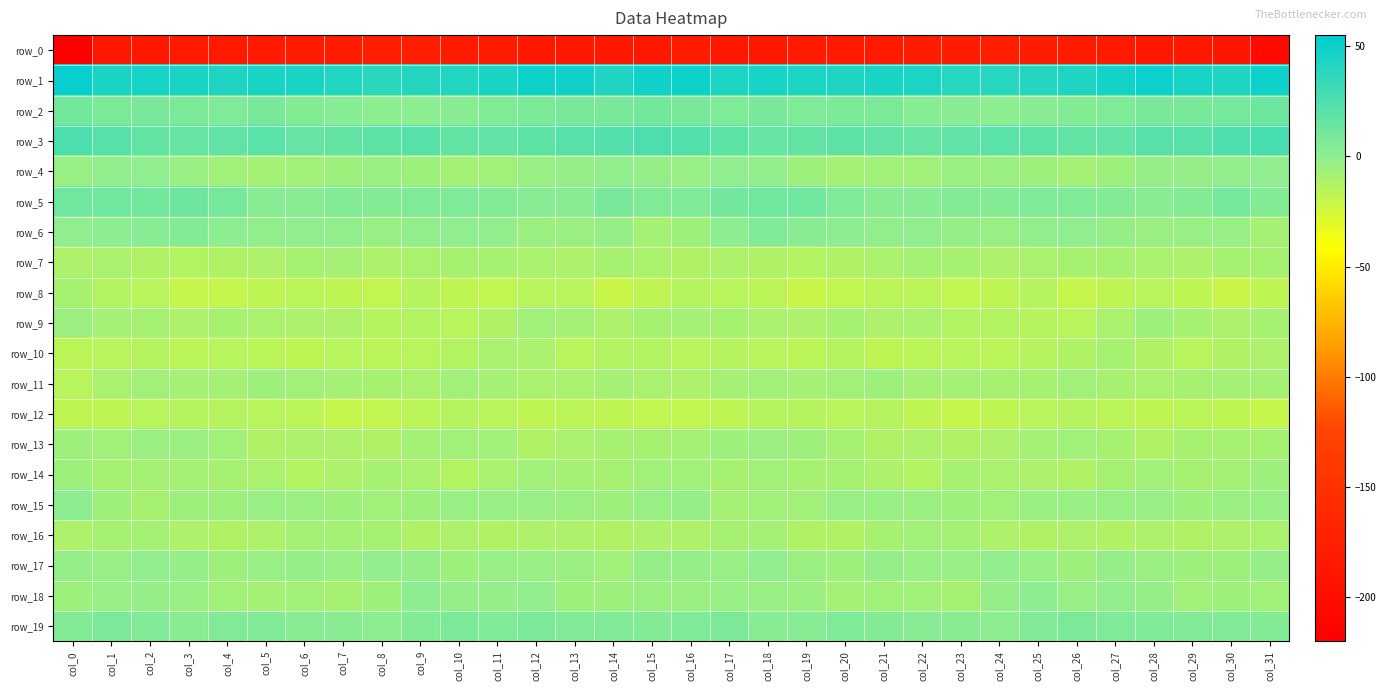

Reading left to right, what are all the values shown in this chart?

row_0: -218.1	-185.6	-187.7	-183.0	-182.8	-183.4	-181.2	-179.7	-177.3	-177.4	-180.6	-182.2	-185.4	-185.3	-187.2	-185.1	-181.1	-186.1	-186.4	-182.2	-183.3	-183.1	-180.1	-179.0	-176.5	-178.5	-181.6	-183.3	-185.8	-185.4	-188.4	-206.3
row_1: 50.9	45.0	45.4	44.4	42.2	44.6	44.3	41.0	38.5	40.4	42.0	45.3	49.5	47.7	42.7	47.8	48.8	44.1	45.5	43.2	42.7	44.9	43.4	39.6	39.1	40.9	43.0	46.9	49.9	45.3	43.0	48.9
row_2: 10.4	7.0	8.0	7.5	6.4	8.1	4.1	2.8	0.5	1.2	2.3	4.8	7.3	8.3	8.6	10.5	8.1	6.6	8.5	6.6	7.0	7.0	3.1	2.2	0.4	1.3	3.6	5.9	7.8	8.0	9.3	13.0
row_3: 25.0	21.0	16.8	16.0	18.3	20.0	16.0	16.8	18.7	21.2	16.7	17.7	18.9	21.5	22.6	25.9	23.4	19.2	15.9	16.7	19.5	18.4	15.8	17.5	20.0	19.4	17.2	17.6	20.7	20.9	24.5	27.4
row_4: -3.3	-0.9	0.1	-4.0	-7.2	-7.5	-6.8	-5.3	-4.1	-5.3	-7.6	-6.3	-3.8	-2.3	-1.8	-2.1	-3.9	0.1	-1.6	-5.4	-7.8	-7.1	-6.3	-4.6	-4.6	-6.1	-7.4	-5.6	-2.8	-2.4	-1.1	-0.8
row_5: 11.3	11.2	10.6	12.1	9.0	2.6	2.2	4.2	3.5	4.6	6.0	4.0	3.0	2.2	8.8	5.3	5.3	10.5	11.0	11.8	6.1	1.8	3.1	4.1	3.5	5.9	5.0	3.7	2.1	4.5	9.1	3.6
row_6: -0.7	0.7	3.2	3.8	0.8	-1.4	-0.8	-1.0	-4.0	-1.7	-0.6	-1.5	-4.3	-4.6	-2.4	-7.8	-5.2	0.5	4.8	2.2	0.2	-1.9	-0.4	-2.3	-3.2	-1.2	-0.7	-2.5	-5.1	-3.5	-3.3	-8.2
row_7: -10.7	-9.9	-11.9	-13.0	-12.5	-10.6	-8.4	-7.7	-11.3	-9.8	-9.4	-9.4	-9.5	-10.8	-9.4	-10.3	-11.7	-10.8	-12.3	-13.0	-11.8	-9.8	-7.8	-9.1	-11.0	-9.5	-9.3	-9.2	-10.0	-10.7	-8.6	-9.3
row_8: -8.5	-13.6	-15.8	-19.5	-19.8	-18.0	-16.0	-17.1	-18.3	-14.6	-18.0	-18.5	-15.7	-15.6	-20.7	-17.3	-14.2	-15.4	-16.5	-20.7	-18.9	-16.9	-16.1	-18.1	-17.1	-14.6	-19.4	-17.2	-15.0	-17.8	-20.3	-17.0
row_9: -4.7	-8.2	-9.2	-10.7	-9.2	-10.0	-10.8	-11.5	-14.1	-13.0	-15.8	-12.4	-6.3	-7.6	-10.8	-9.4	-8.1	-9.3	-9.6	-10.6	-8.7	-11.0	-10.2	-13.4	-13.5	-13.9	-15.7	-9.6	-5.8	-9.3	-10.7	-8.9
row_10: -16.7	-15.6	-14.4	-16.6	-15.2	-15.9	-17.6	-15.5	-16.3	-15.4	-13.1	-10.0	-10.2	-15.1	-13.3	-12.8	-14.9	-14.6	-15.4	-16.3	-14.8	-17.3	-16.8	-15.5	-16.3	-14.8	-11.8	-9.4	-12.1	-14.9	-12.6	-11.1
row_11: -14.9	-10.3	-6.5	-7.8	-7.7	-6.2	-6.9	-7.9	-8.5	-9.5	-7.3	-8.4	-10.3	-9.5	-7.9	-9.6	-10.6	-8.1	-6.5	-8.3	-7.2	-6.0	-7.8	-7.4	-9.3	-8.9	-6.9	-9.4	-10.4	-8.7	-8.0	-7.8
row_12: -17.8	-17.9	-15.7	-14.1	-14.4	-15.2	-15.9	-19.4	-18.6	-15.9	-14.8	-15.6	-17.9	-16.9	-17.2	-18.4	-18.3	-17.2	-14.6	-14.2	-15.0	-14.8	-17.6	-19.1	-17.5	-15.6	-14.4	-16.7	-17.8	-16.8	-17.6	-19.2
row_13: -5.9	-6.2	-4.2	-5.1	-7.1	-11.7	-11.2	-11.5	-11.9	-8.2	-7.0	-7.2	-12.3	-9.6	-9.1	-9.0	-7.5	-5.4	-4.2	-5.9	-8.5	-12.3	-10.9	-11.8	-10.6	-7.7	-6.6	-9.2	-11.8	-9.1	-9.4	-9.2
row_14: -5.6	-8.7	-7.6	-7.7	-9.3	-10.1	-12.9	-11.1	-9.2	-10.4	-12.9	-10.0	-7.0	-7.8	-8.9	-7.2	-6.3	-8.7	-7.0	-8.8	-9.1	-11.5	-13.1	-9.4	-9.7	-11.4	-12.6	-8.6	-6.5	-8.7	-8.4	-5.4
row_15: 1.2	-5.4	-8.8	-6.0	-5.2	-3.1	-4.9	-5.7	-6.7	-5.3	-3.4	-3.9	-3.7	-4.7	-5.4	-3.0	-2.1	-7.8	-7.1	-6.3	-3.9	-4.0	-5.1	-6.0	-6.8	-4.5	-3.2	-4.1	-3.6	-5.6	-4.2	-3.6
row_16: -10.8	-9.4	-7.4	-10.5	-12.4	-10.9	-7.5	-7.4	-9.0	-11.9	-10.8	-12.1	-11.4	-11.3	-12.3	-10.8	-10.8	-8.5	-7.8	-11.8	-12.4	-9.4	-7.2	-7.4	-10.6	-11.8	-10.9	-12.3	-10.8	-12.1	-11.3	-10.1
row_17: -2.1	-3.7	-1.0	-2.6	-6.1	-3.8	-2.8	-4.0	-1.8	-2.1	-5.5	-3.3	-3.6	-5.1	-6.8	-2.5	-2.8	-3.1	-0.6	-4.5	-5.9	-2.7	-3.5	-3.5	-1.1	-3.7	-5.3	-2.7	-4.4	-6.1	-6.0	-2.6
row_18: -6.2	-4.1	-2.9	-4.0	-6.5	-7.4	-6.3	-8.4	-6.2	0.7	-2.6	-2.8	-1.0	-5.3	-6.0	-4.8	-4.6	-3.0	-3.6	-4.4	-7.8	-6.6	-6.8	-8.7	-2.9	0.5	-4.0	-1.7	-2.1	-6.4	-5.8	-6.4
row_19: 3.7	7.1	4.8	1.5	5.4	4.9	2.5	2.4	0.7	3.5	7.3	6.4	6.7	5.0	5.3	4.2	6.4	7.3	2.7	2.9	5.8	3.7	2.4	1.9	1.0	5.5	6.9	6.4	6.5	4.7	4.9	4.0